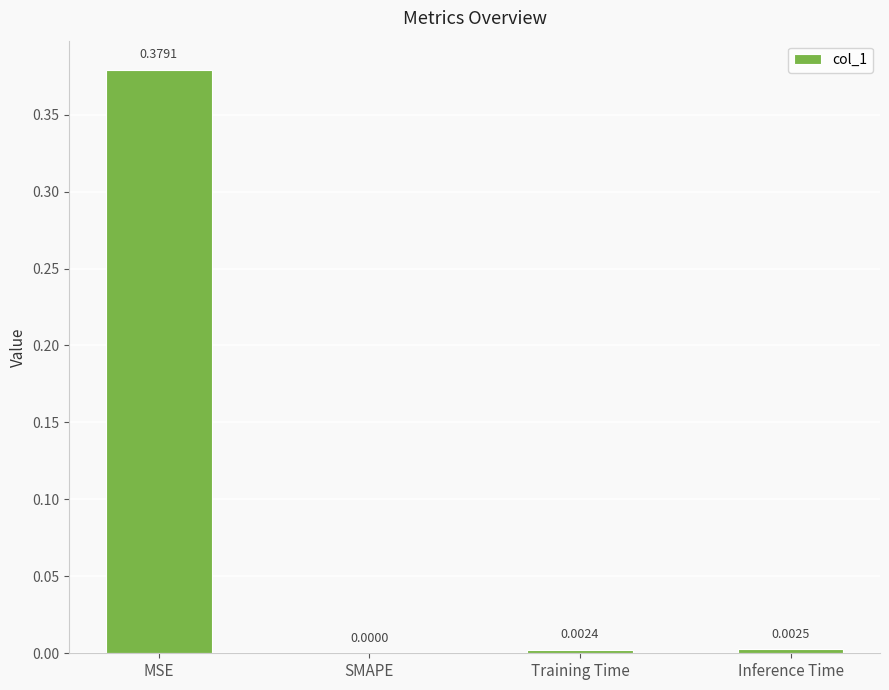

Which label corresponds to the largest value in the chart?

MSE